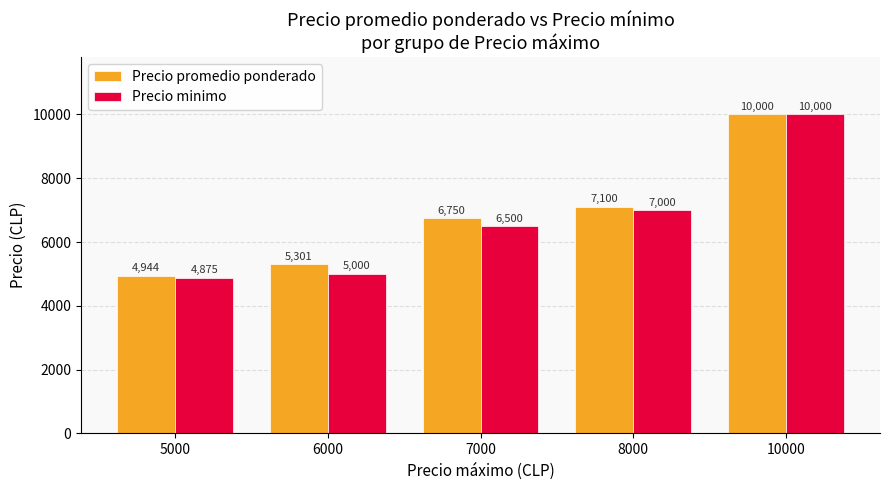

What is the difference between the Precio minimo values at 8000 and 6000?

2000